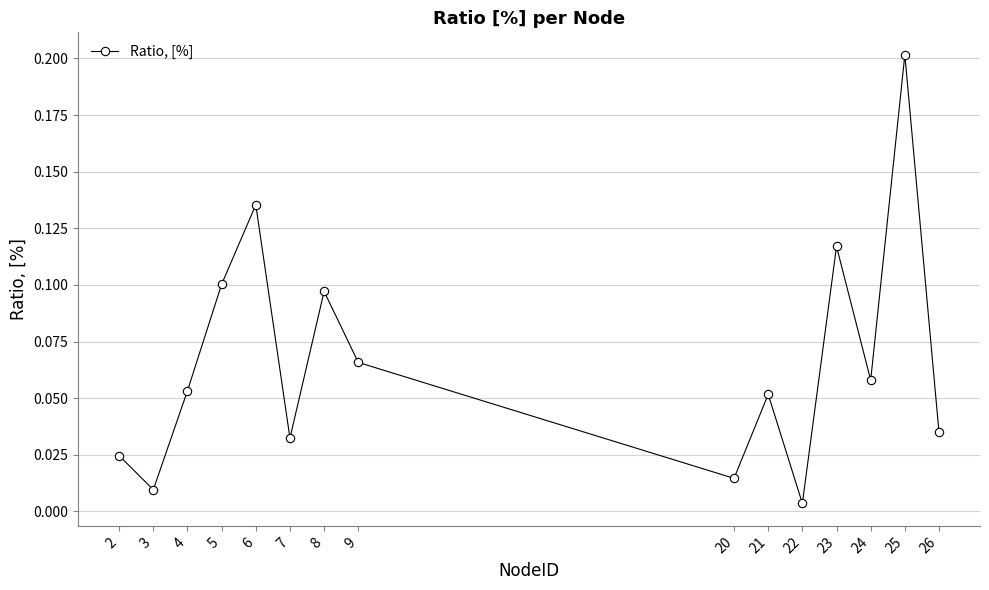

How many categories are shown in the chart?

15